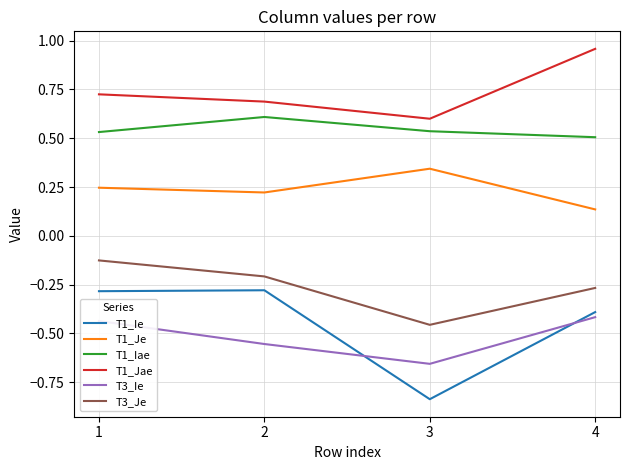

True or false: T1_Iae and T1_Jae cross at least once.

False